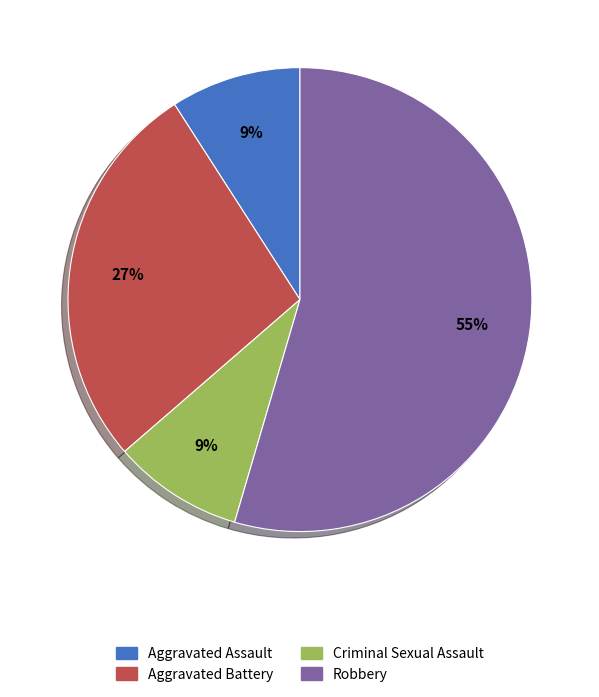

True or false: Robbery accounts for 55% of the total.

True